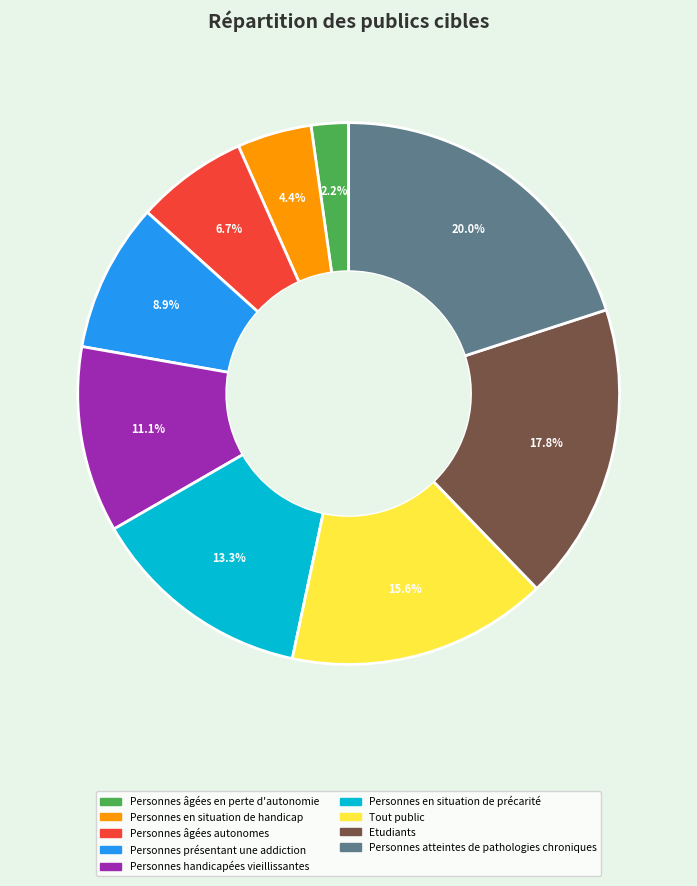

To the nearest percent, what is the difference between the largest and smallest slice percentages?

18%